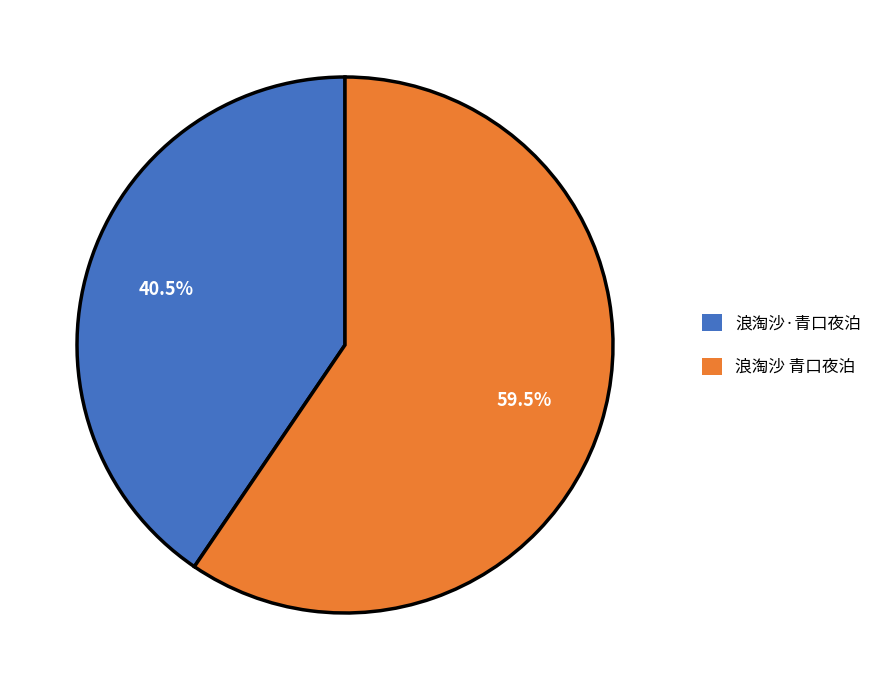

Which slice is the largest?

浪淘沙 青口夜泊